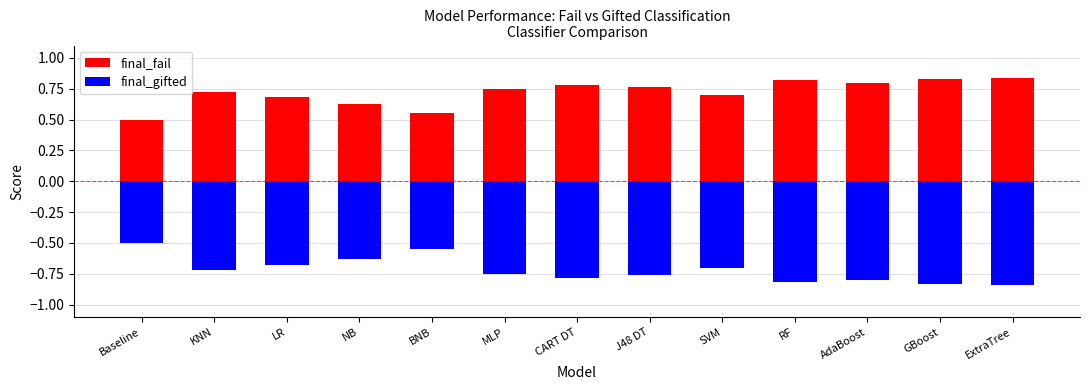

What is the average value of the final_gifted series?

-0.7